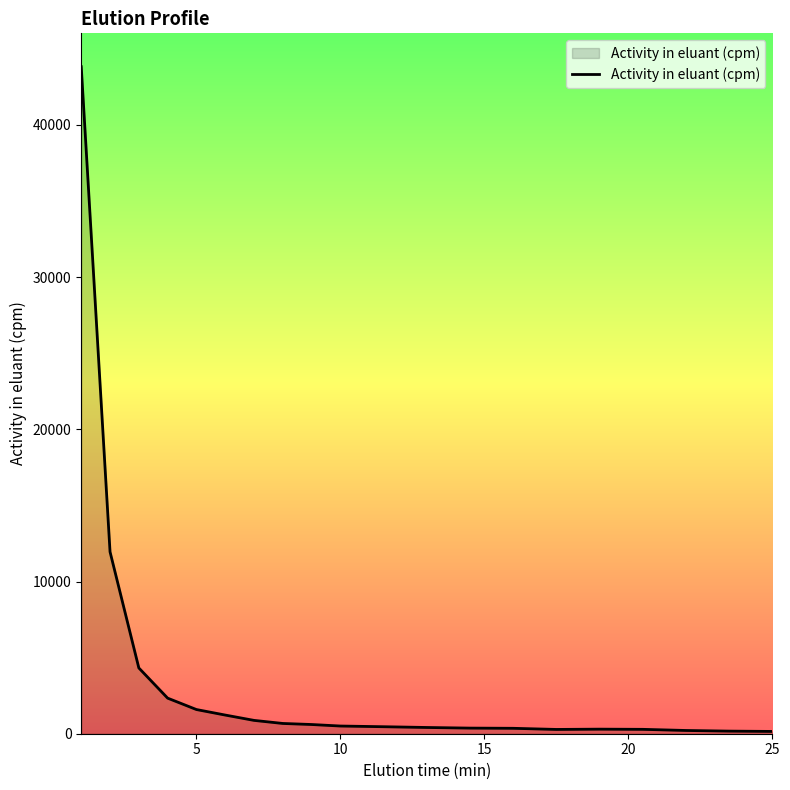

What is the maximum value shown in the chart?

43825.5